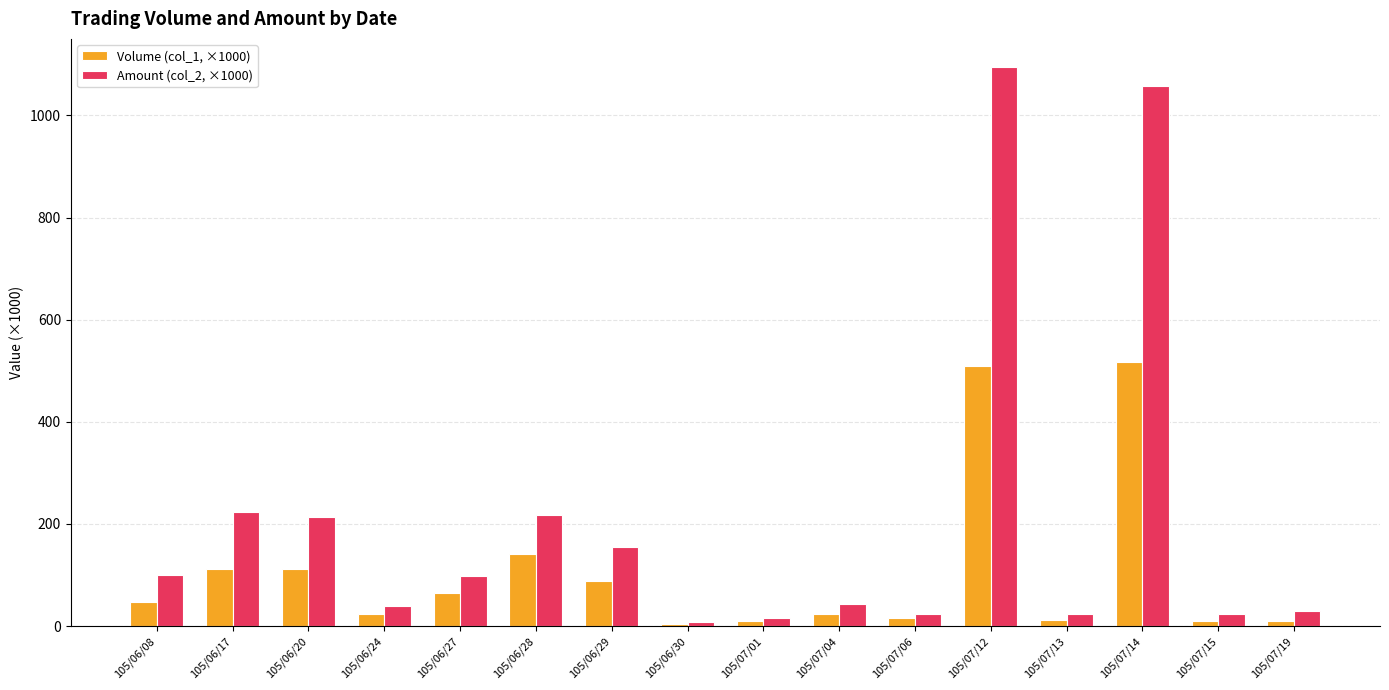

What is the smallest value displayed?

5.0